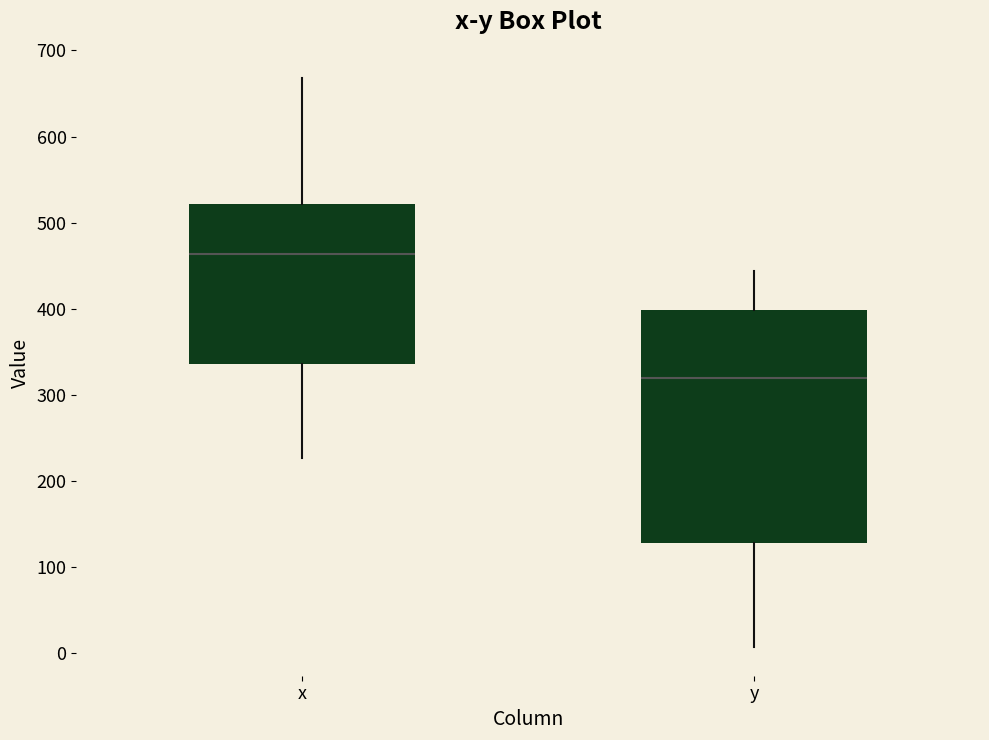

Where does the median line of the box for y sit on the y-axis? The values are not printed on the chart, so give them approximately, as read against the axis.

320